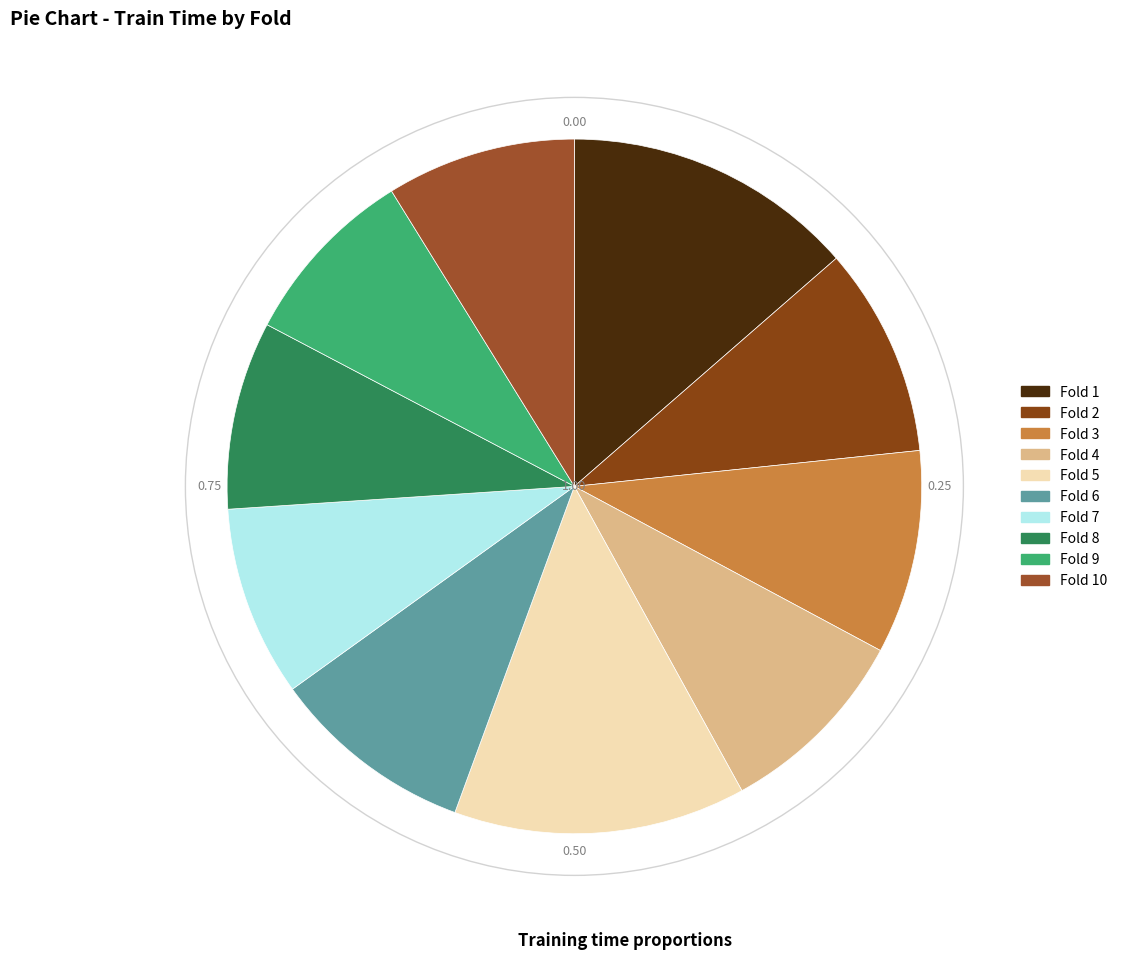

Rank the categories by value from lowest to highest.

9, 8, 10, 7, 4, 6, 3, 2, 1, 5